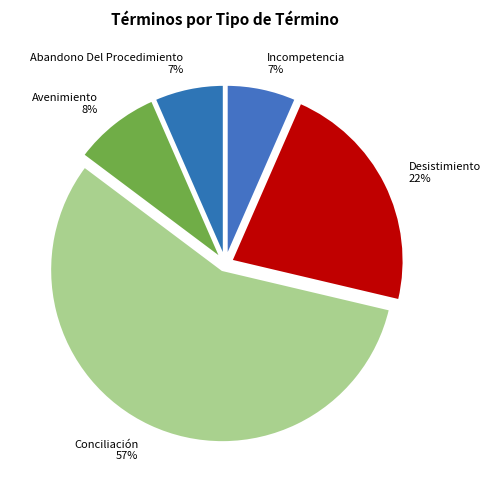

Combined, do Desistimiento 22% and Incompetencia 7% account for over 50%?

No